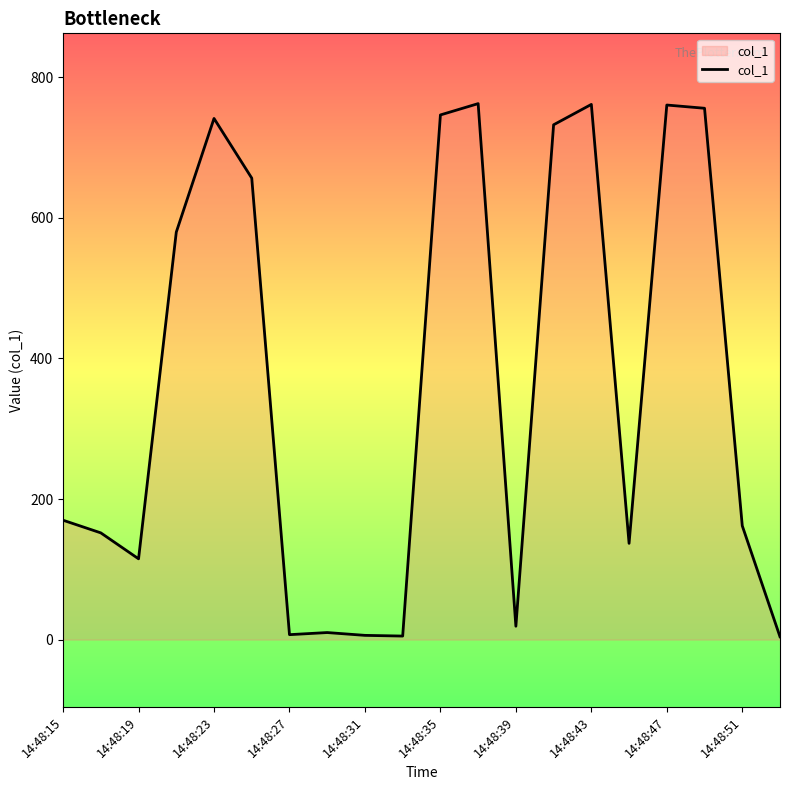

What is the maximum value shown in the chart?

762.5